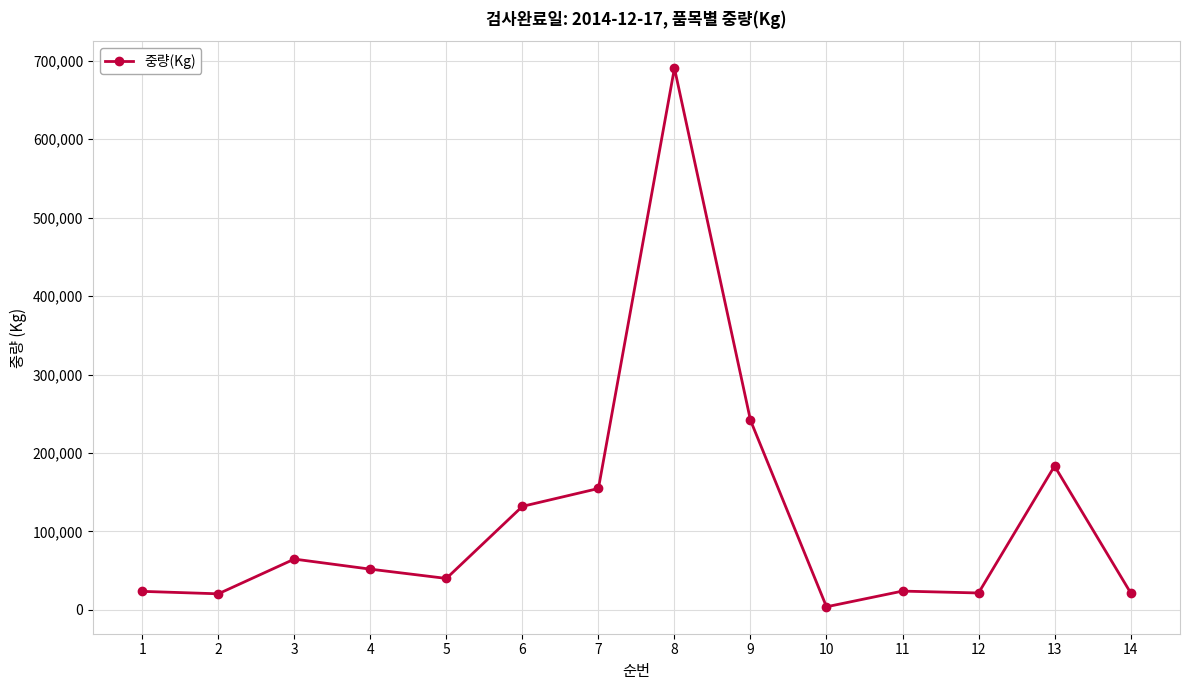

The value at 7 is 89563. True or false?

False